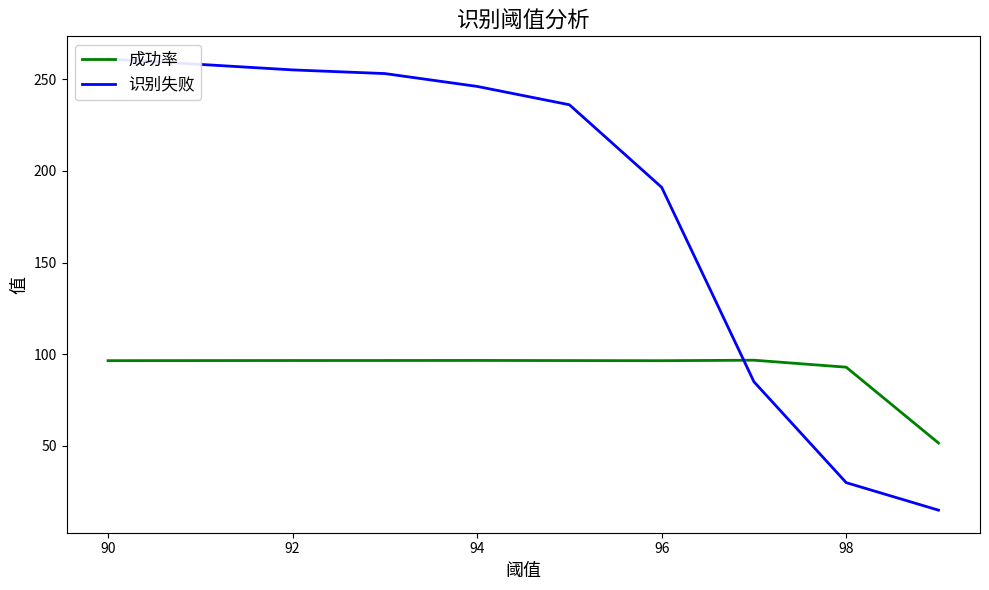

The 成功率 series shows 96.5 at 96. True or false?

True